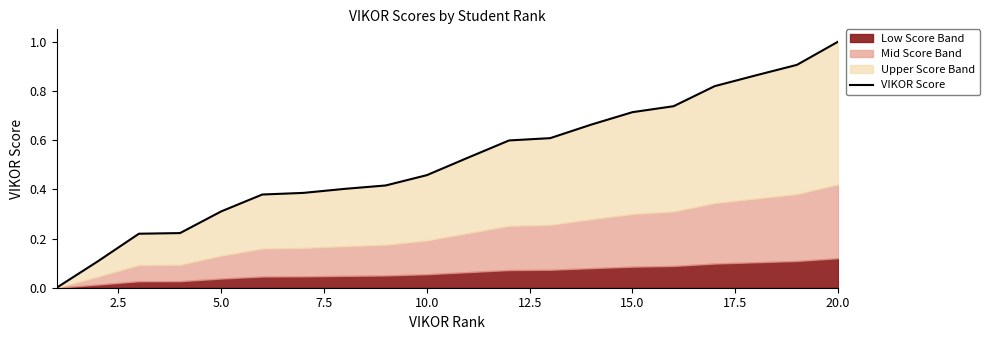

Reading right to left, extract all data points from this chart.

1.0	0.9	0.9	0.8	0.7	0.7	0.7	0.6	0.6	0.5	0.5	0.4	0.4	0.4	0.4	0.3	0.2	0.2	0.1	0.0